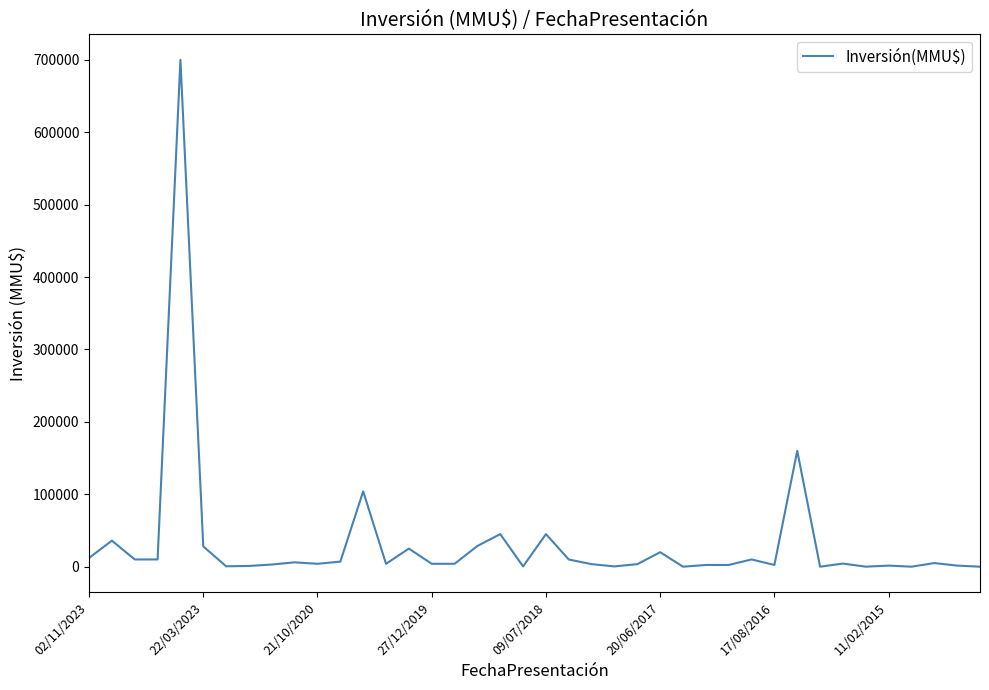

What is the difference between the maximum and minimum values?

700000